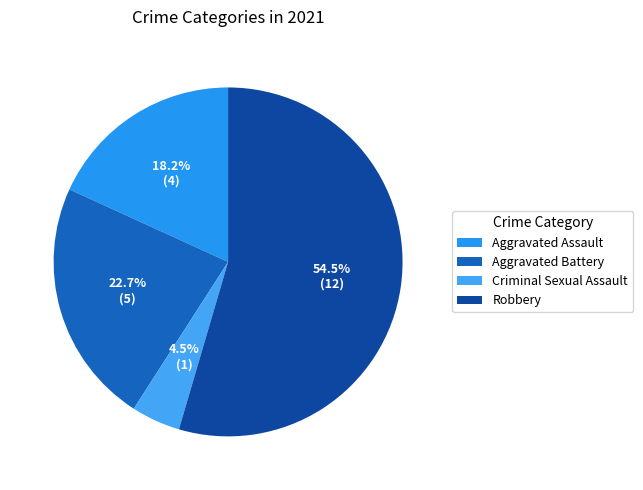

To the nearest percent, what portion does Aggravated Battery represent?

23%